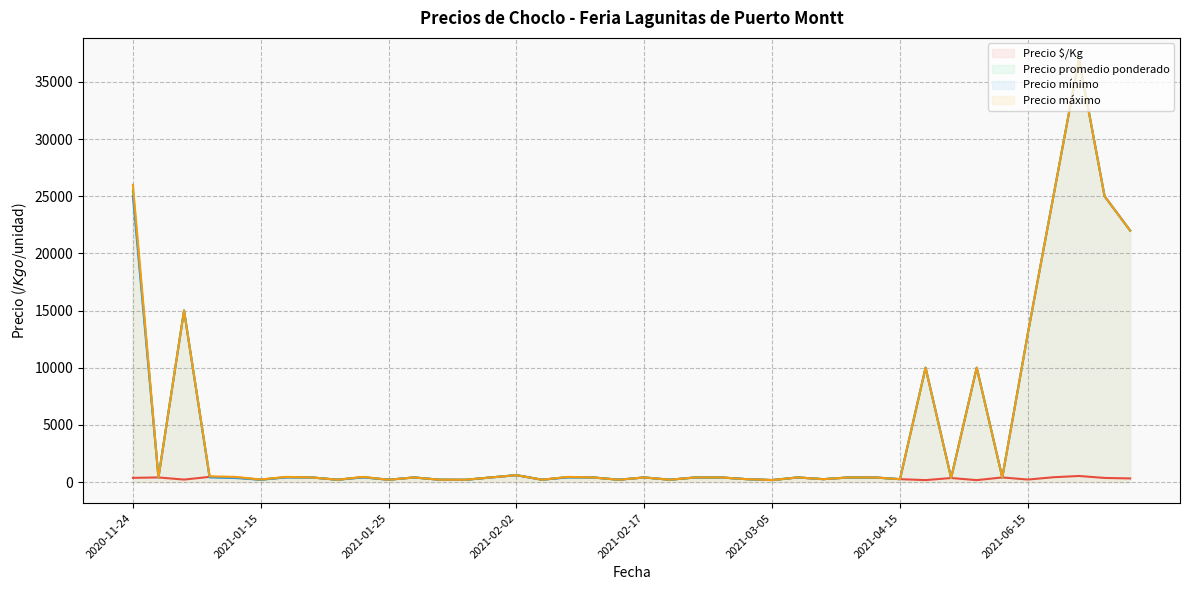

What is the highest value of the Precio máximo series?

37000